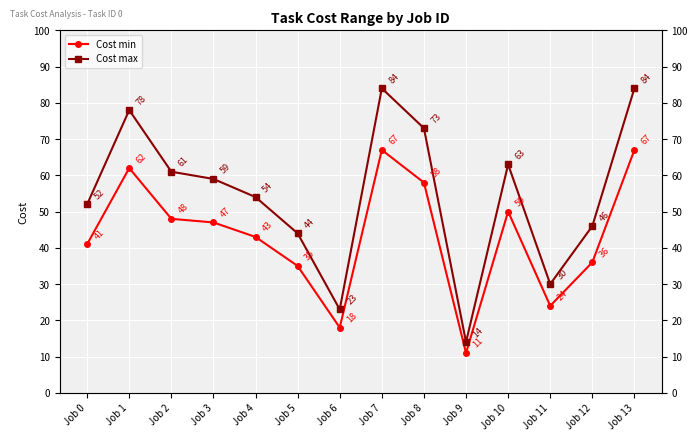

True or false: Cost min and Cost max cross at least once.

False